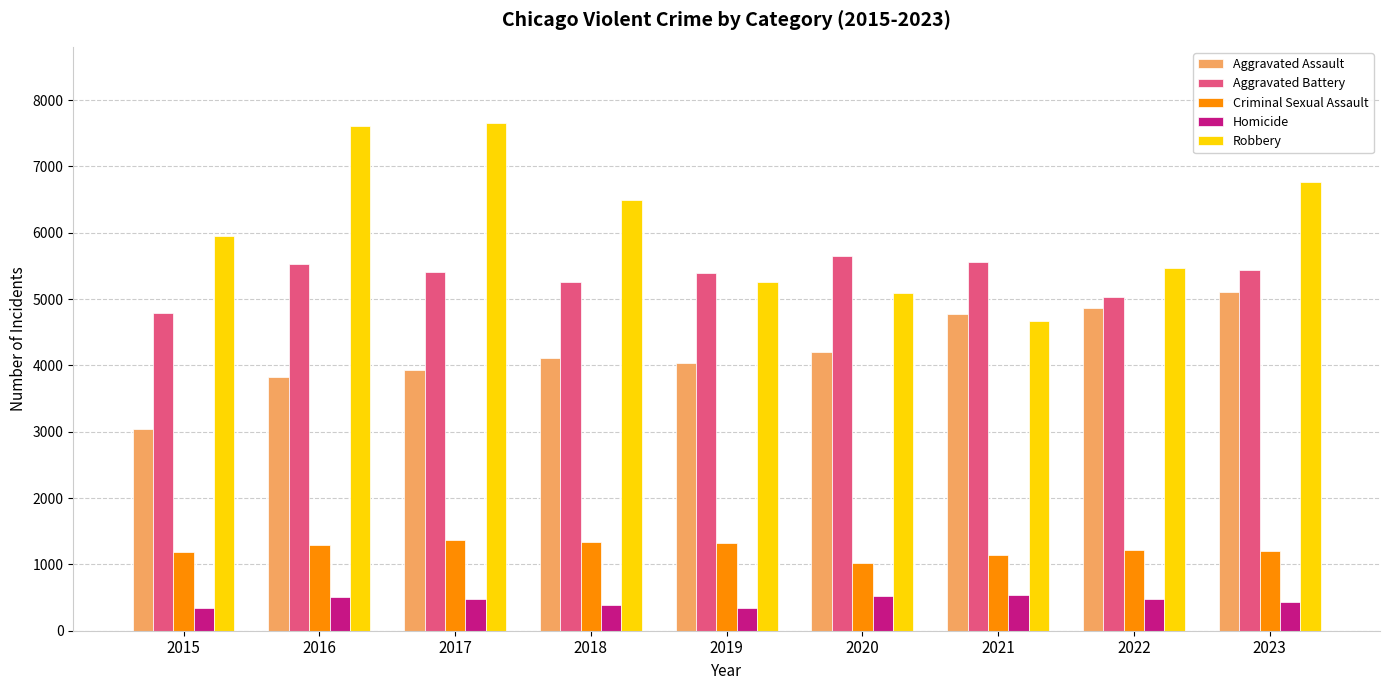

What is the difference between the second highest and second lowest values in the Homicide series?

179